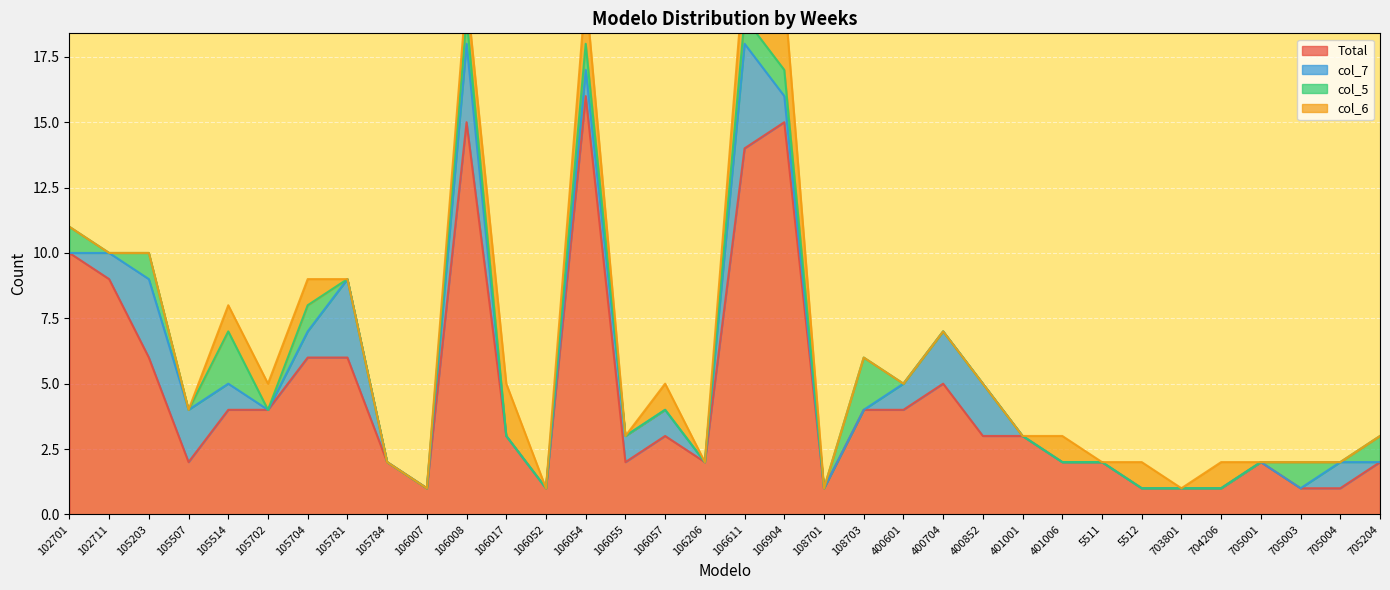

Between 106055 and 705004, which series saw the biggest shift?

Total